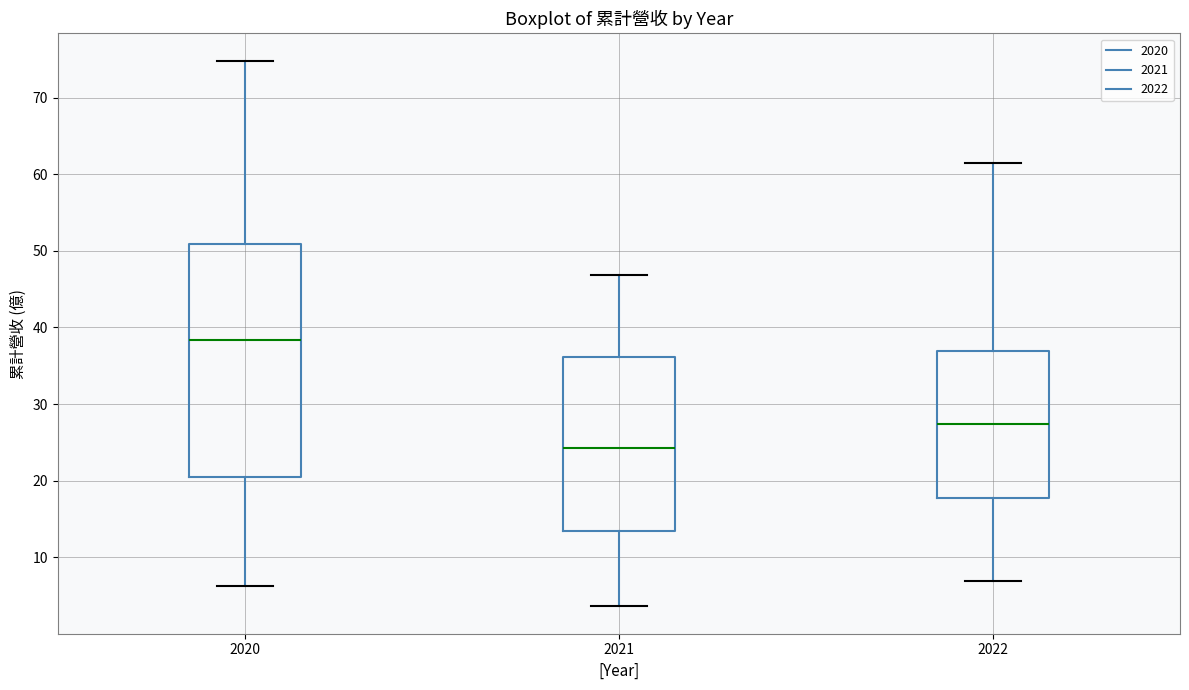

Reading left to right, read every box against the y-axis: the position of its median line, the range the box covers, and the ends of its whiskers. The values are not printed on the chart, so give them approximately, as read against the axis.

2020: median 38, box 20 to 51, whiskers 6 to 75
2021: median 24, box 13 to 36, whiskers 4 to 47
2022: median 27, box 18 to 37, whiskers 7 to 61